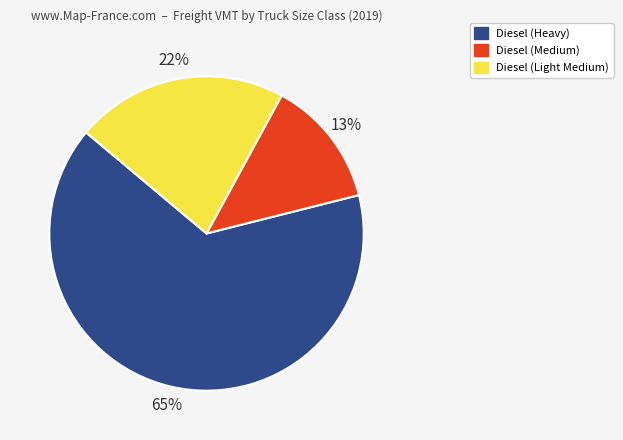

Is it true that Diesel (Light Medium) is 22% of the pie?

True